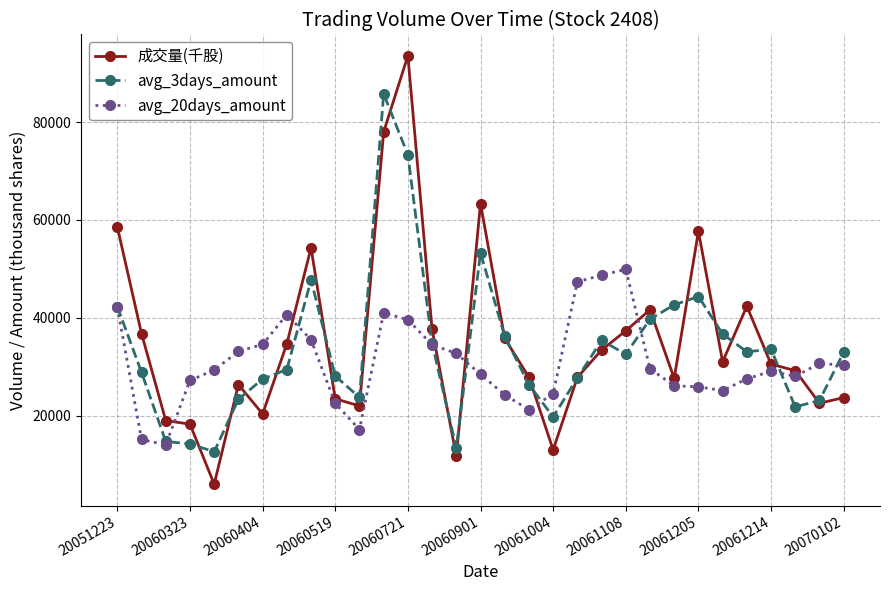

Which series has the widest spread of values?

成交量(千股)